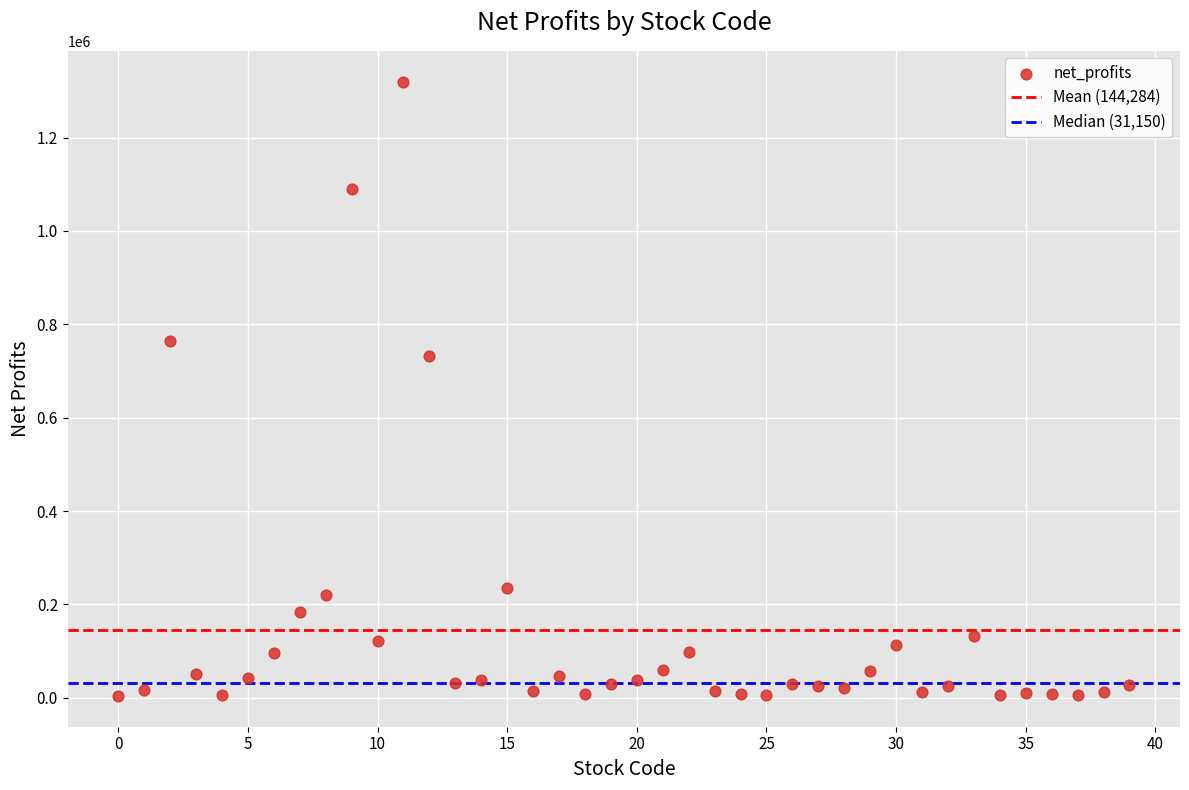

What is the range of Y values (max minus min)?

1316240.1